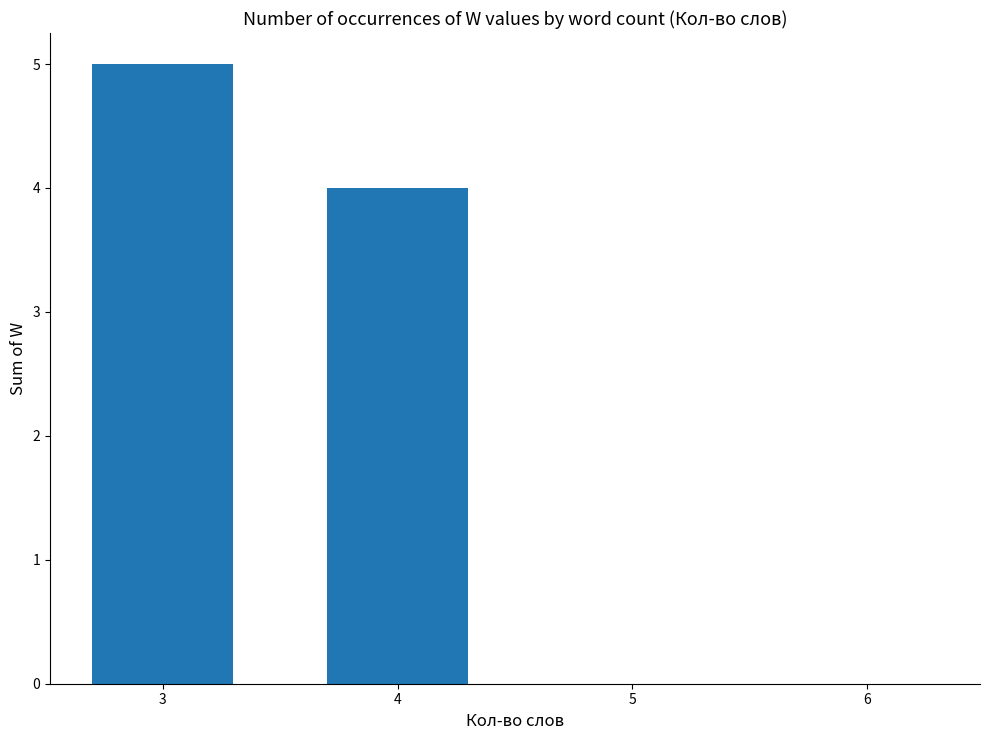

Is it true that the value at 3 is 7?

False